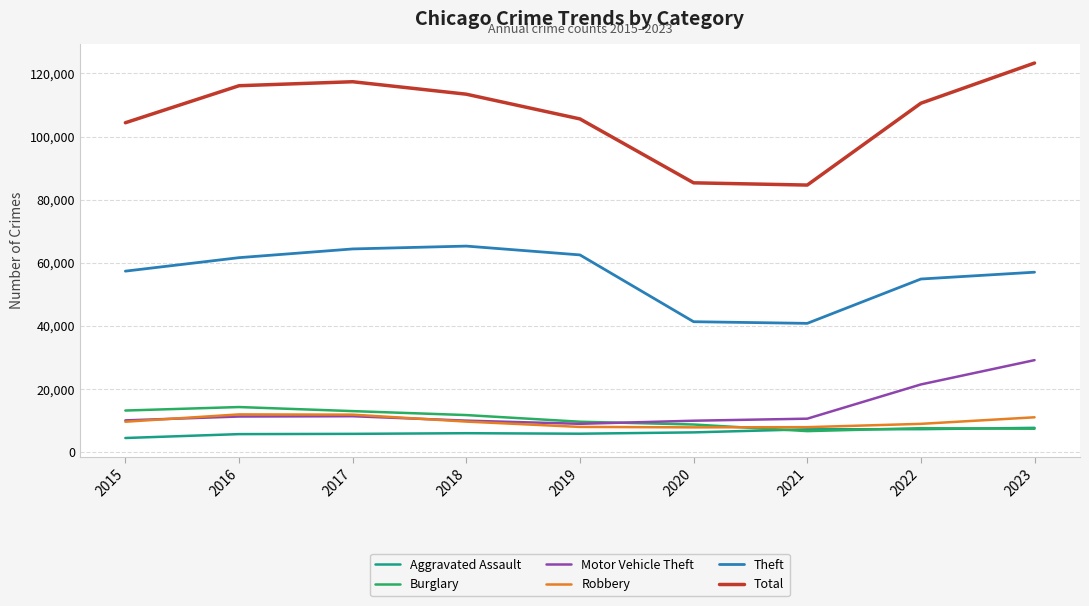

Which series has the widest spread of values?

Total